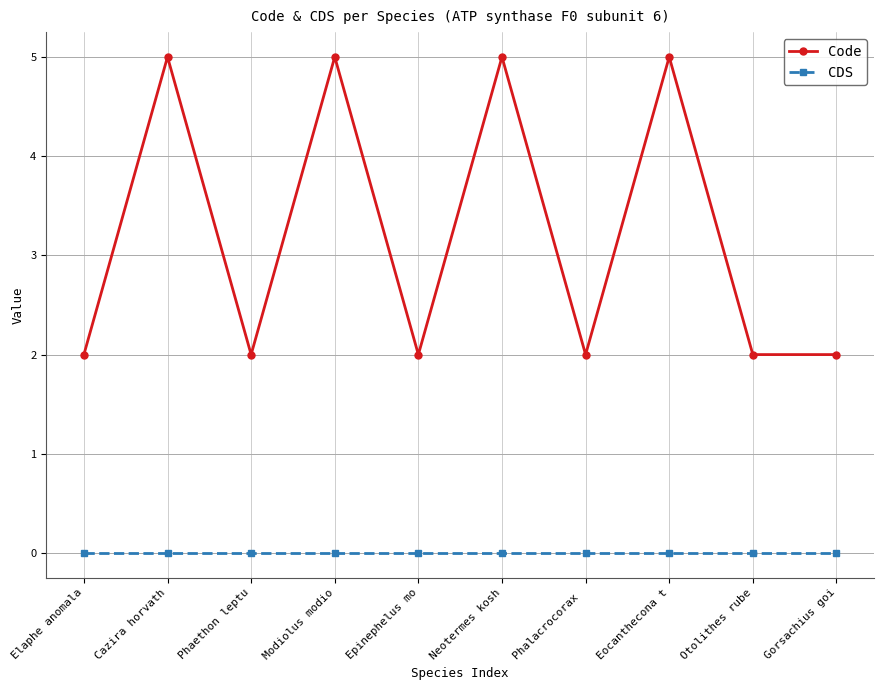

Reading left to right, list all the values displayed in this chart.

Code: Elaphe anomala=2	Cazira horvath=5	Phaethon leptu=2	Modiolus modio=5	Epinephelus mo=2	Neotermes kosh=5	Phalacrocorax =2	Eocanthecona t=5	Otolithes rube=2	Gorsachius goi=2
CDS: Elaphe anomala=0	Cazira horvath=0	Phaethon leptu=0	Modiolus modio=0	Epinephelus mo=0	Neotermes kosh=0	Phalacrocorax =0	Eocanthecona t=0	Otolithes rube=0	Gorsachius goi=0